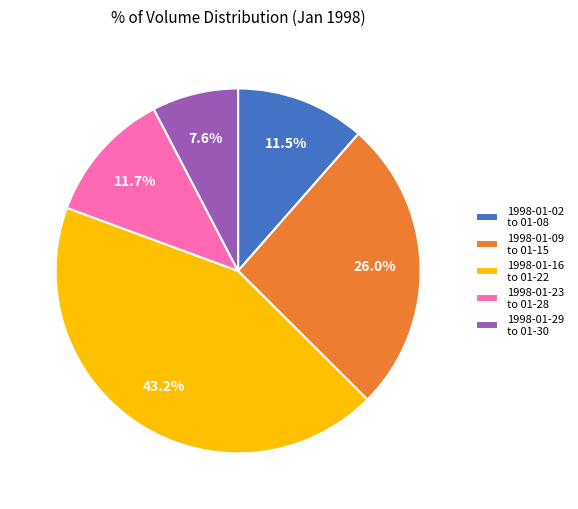

How many slices are in this pie chart?

5